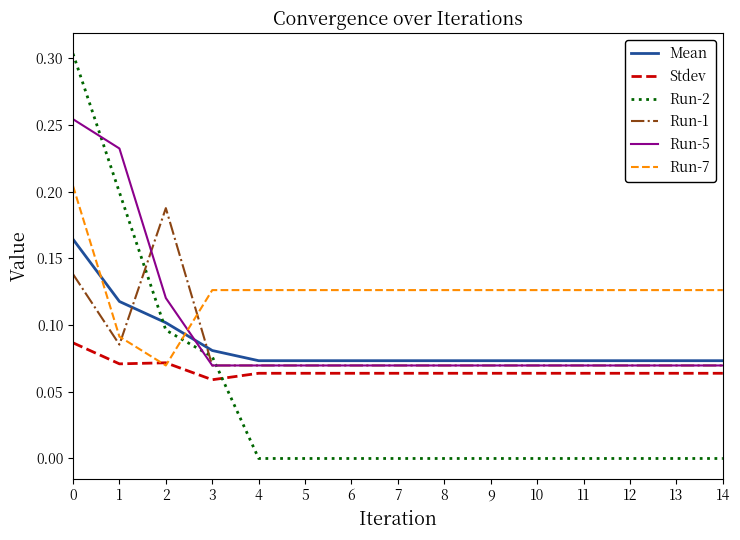

Is this an area chart (filled region under the line)?

No